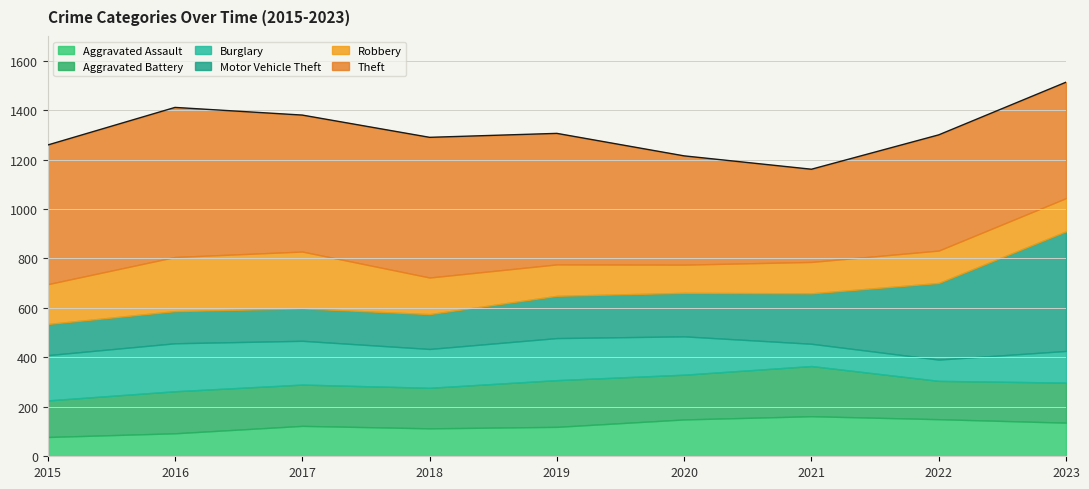

What is the difference between the Motor Vehicle Theft values at 2021 and 2019?

33